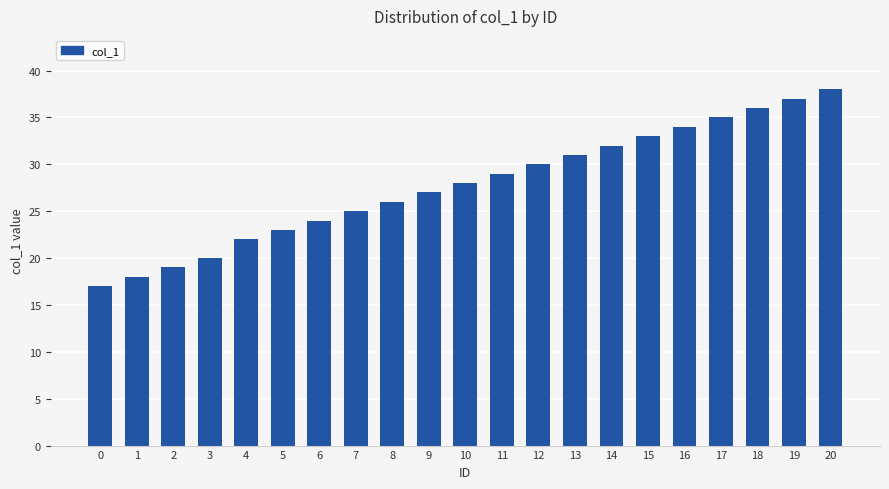

Is it true that the value at 4 is 22?

True